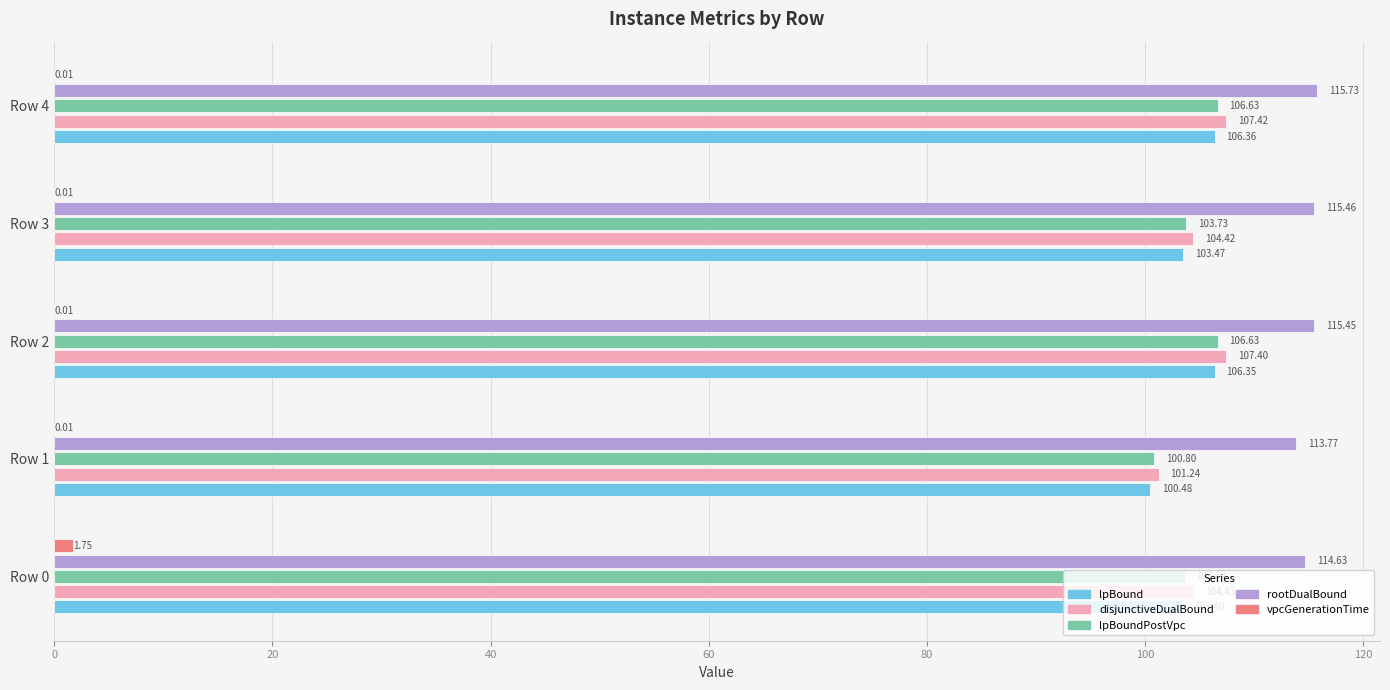

Between Row 1 and Row 2, which series saw the biggest shift?

disjunctiveDualBound